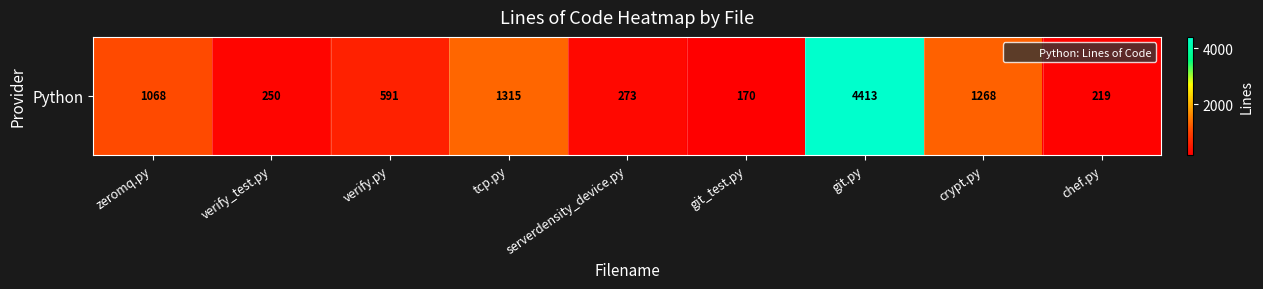

Which label corresponds to the largest value in the chart?

git.py